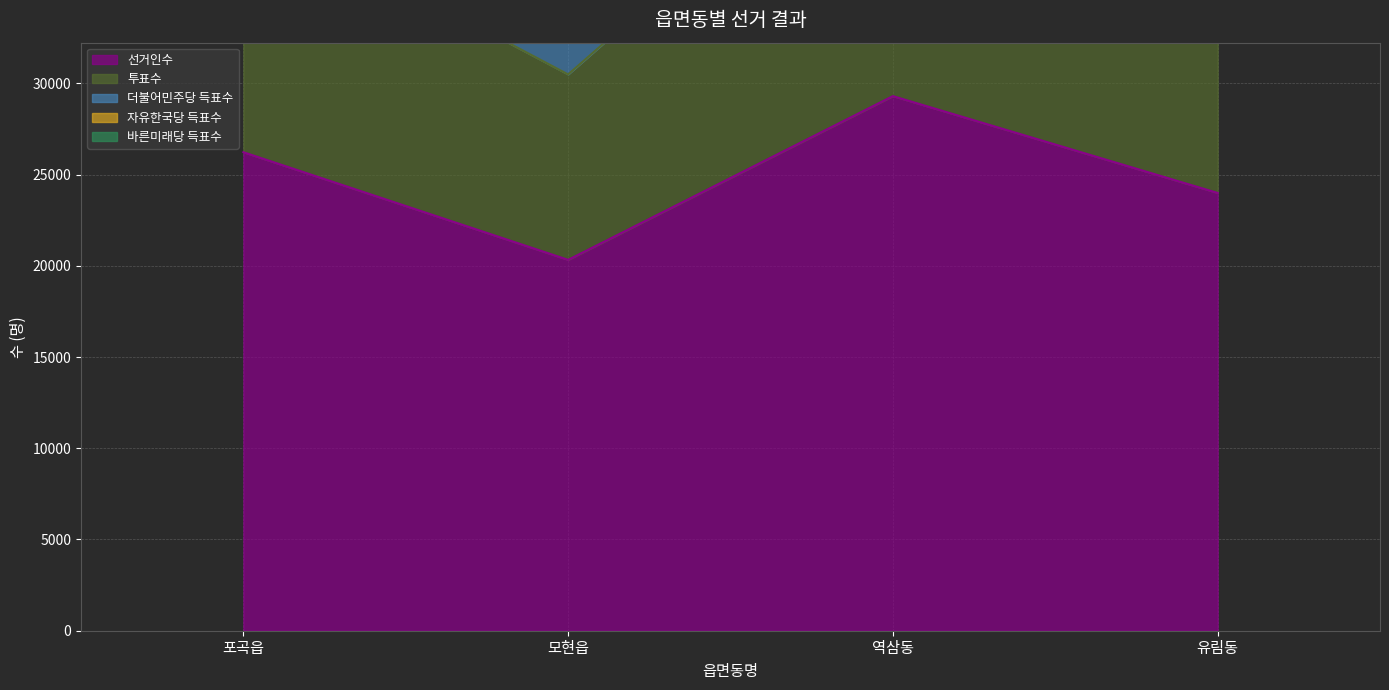

What position from the right is 포곡읍?

4